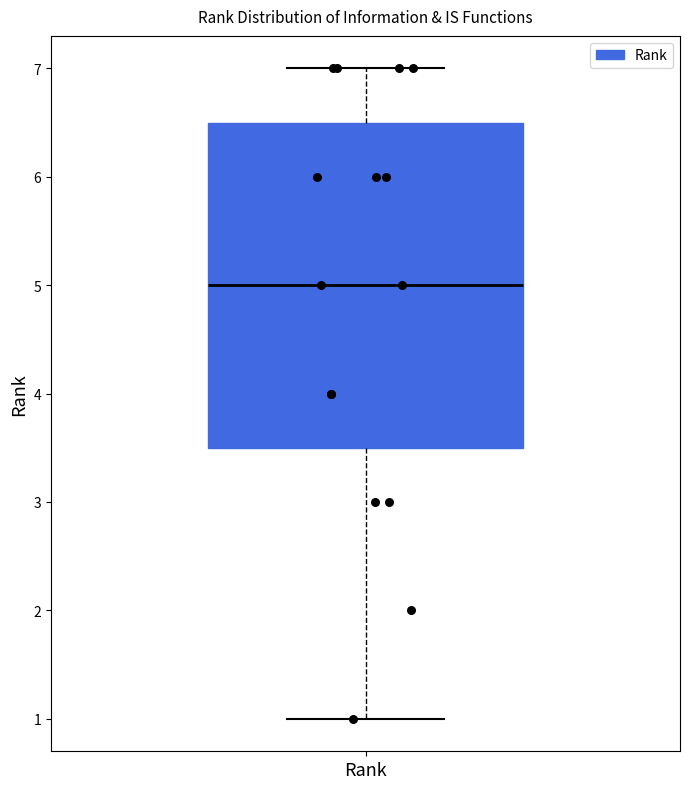

Read this box plot against the y-axis: the position of the median line, the range covered by the box, and the ends of both whiskers. The values are not printed on the chart, so give them approximately, as read against the axis.

median 5.0, box 3.5 to 6.5, whiskers 1.0 to 7.0